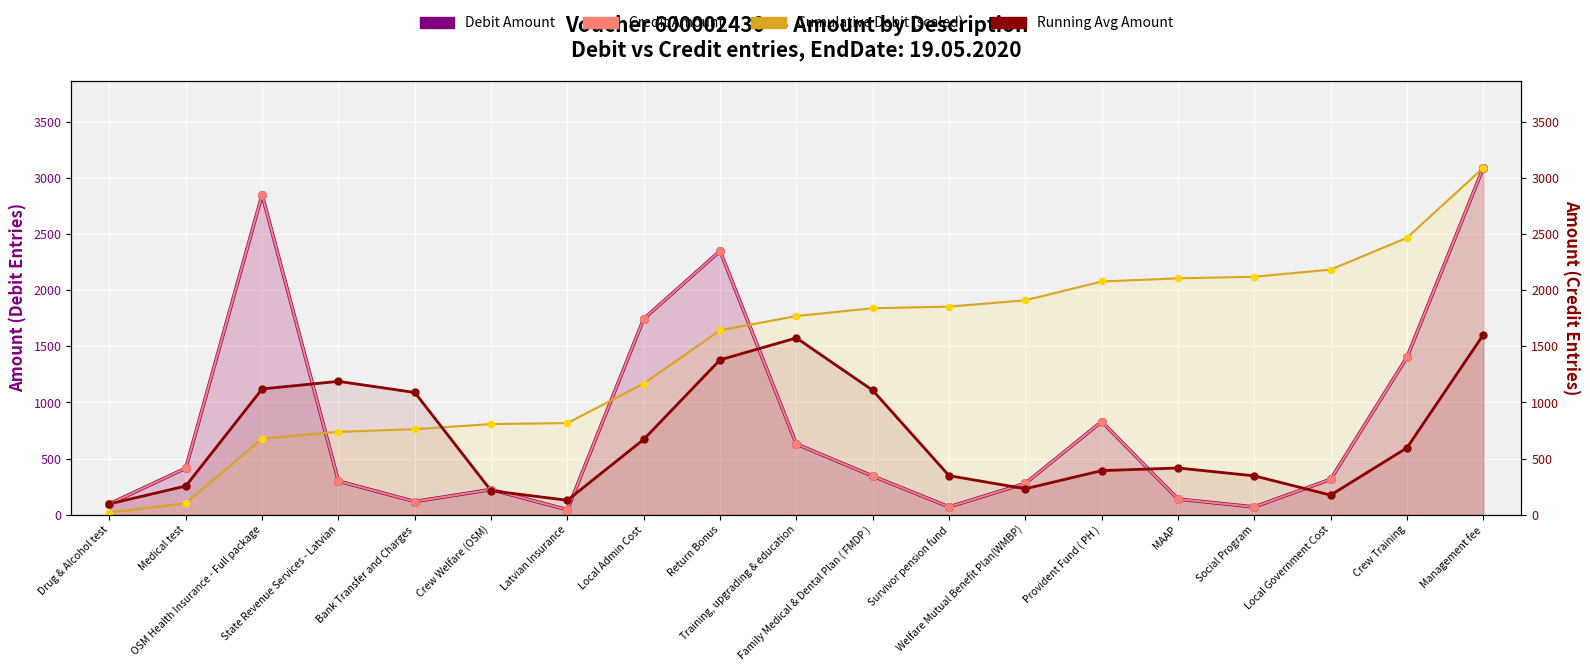

At how many categories does at least one series exceed 1297?

13